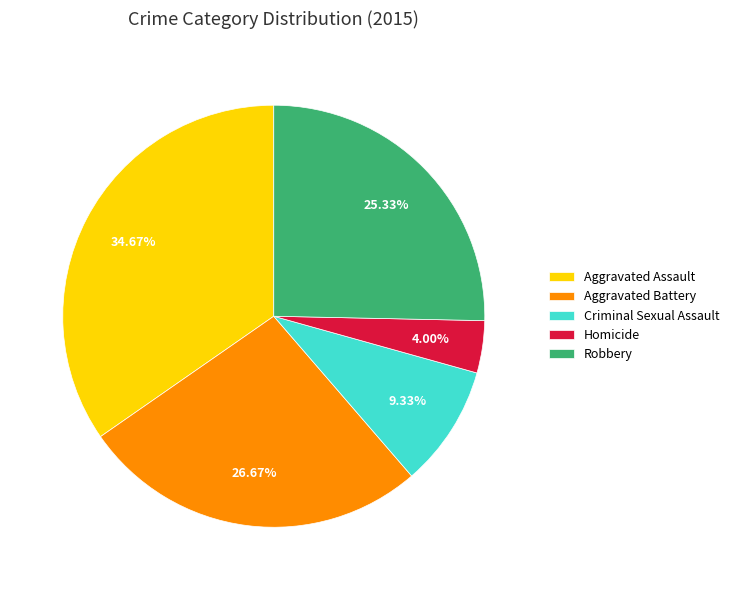

Do Criminal Sexual Assault and Robbery together represent more than half of the pie?

No